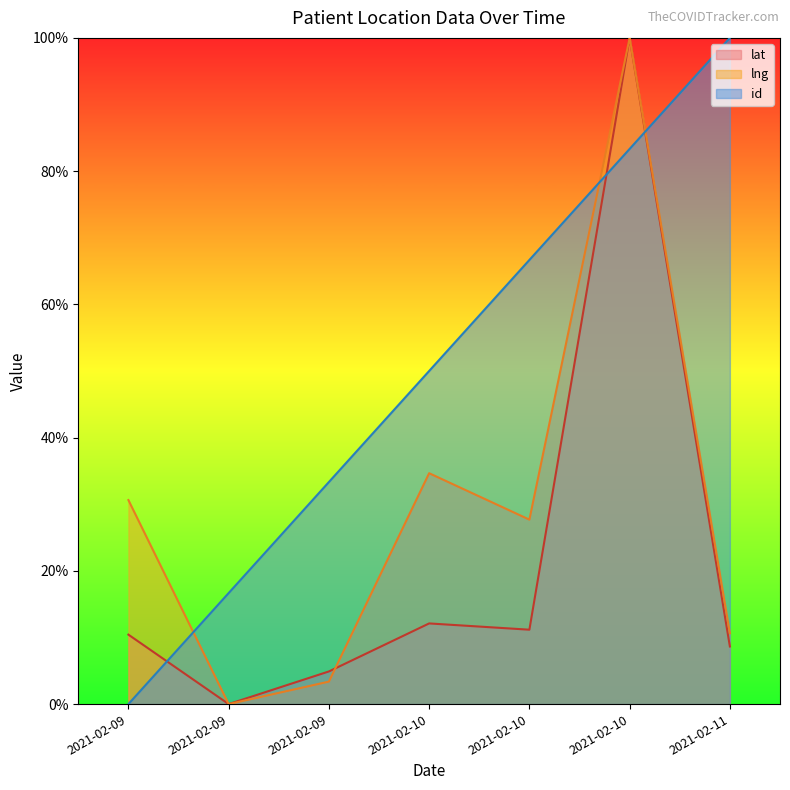

True or false: lat and lng intersect in this chart.

True